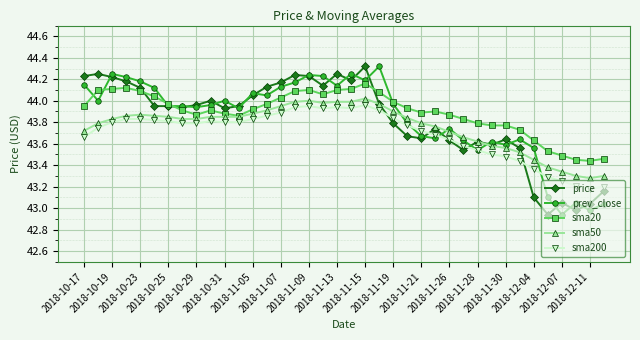

What is the greatest value displayed?

44.3